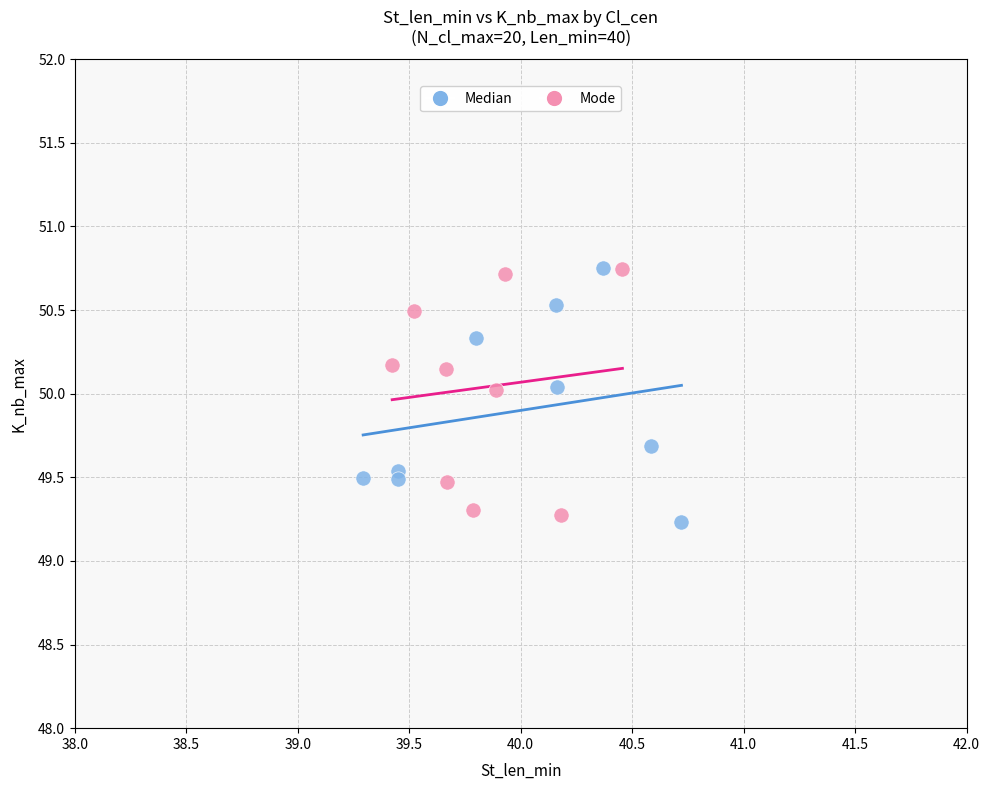

What are all the series names shown in the legend?

Median, Mode